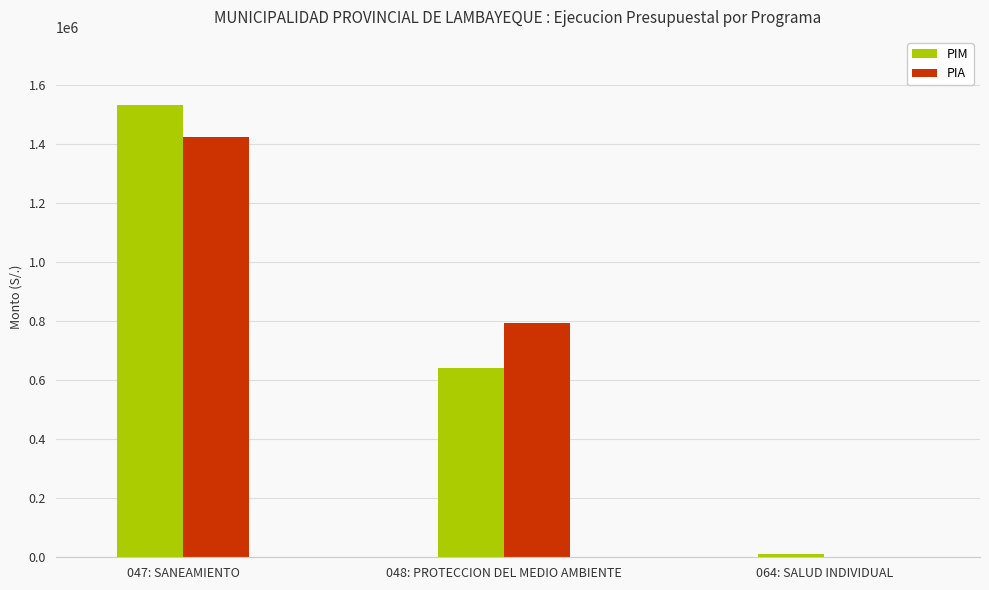

How many PIA values are between 0 and 1423644?

3